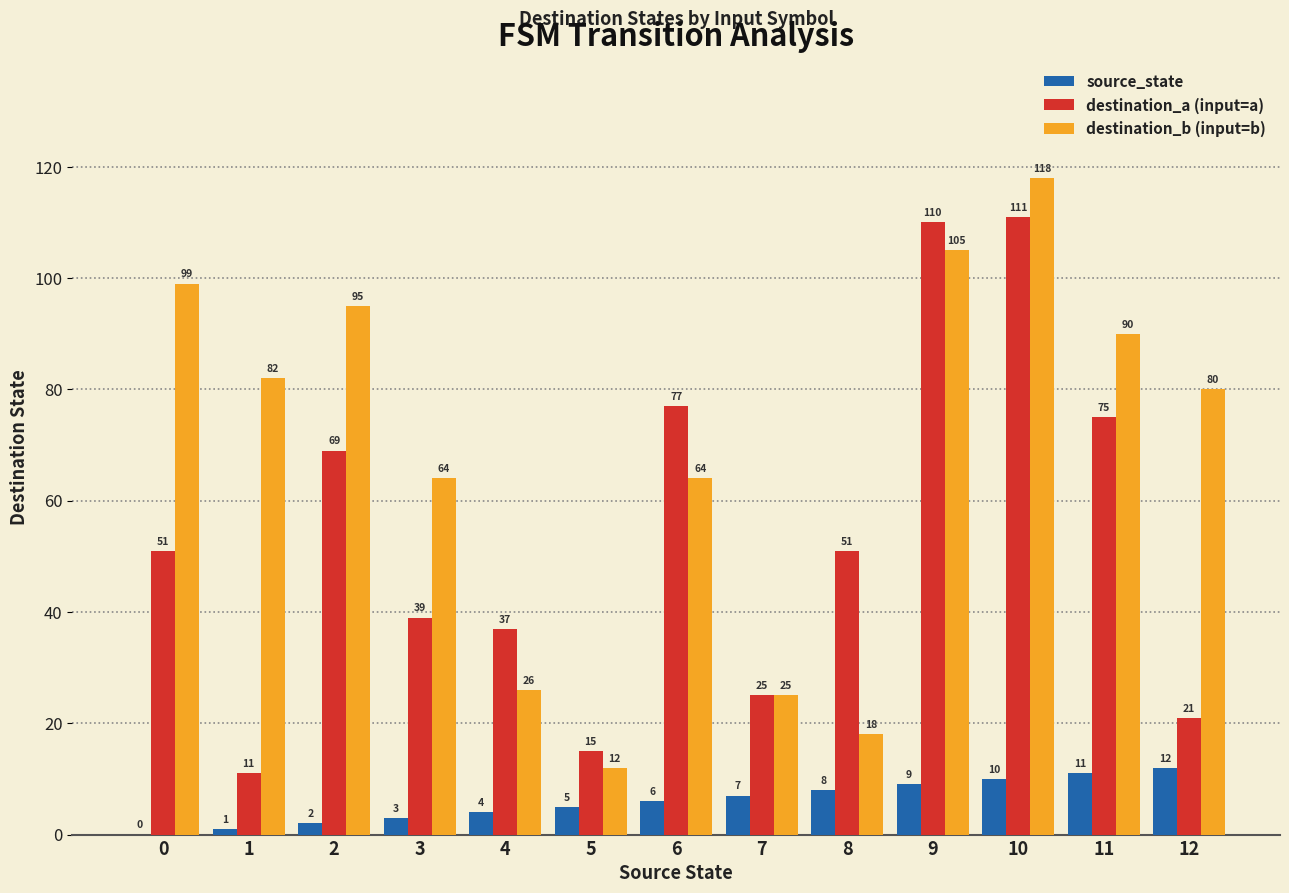

Which label corresponds to the largest value in the chart?

10